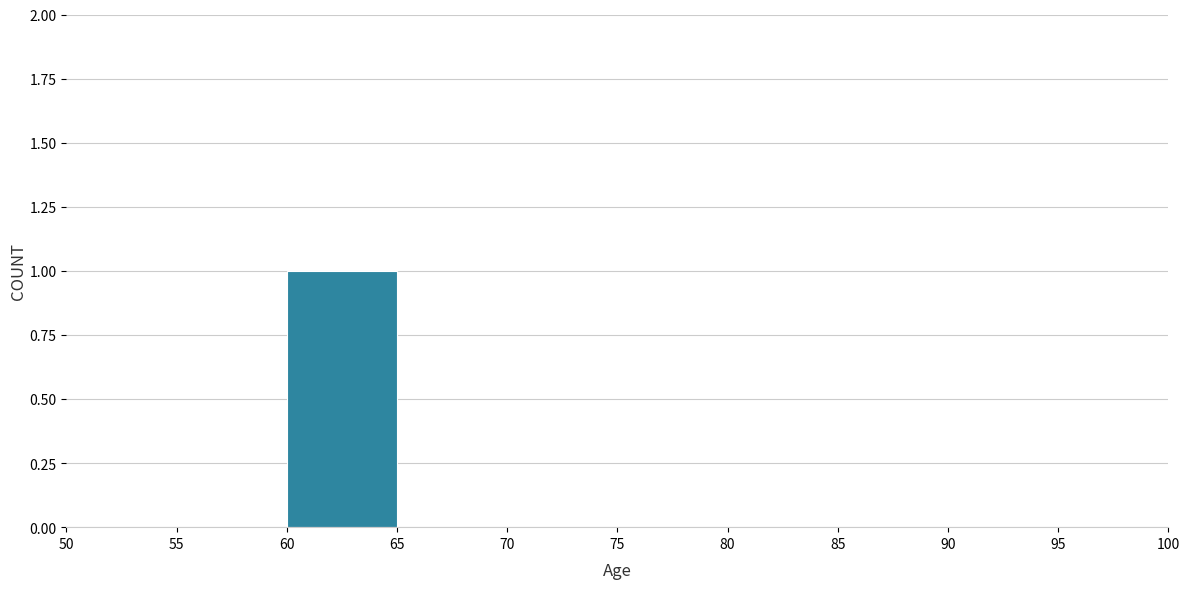

Reading left to right, list every bar in this chart as the range it spans on the x-axis followed by its height. The values are not printed on the chart, so give them approximately, as read against the axis.

50 to 55: 0
55 to 60: 0
60 to 65: 1
65 to 70: 0
70 to 75: 0
75 to 80: 0
80 to 85: 0
85 to 90: 0
90 to 95: 0
95 to 100: 0